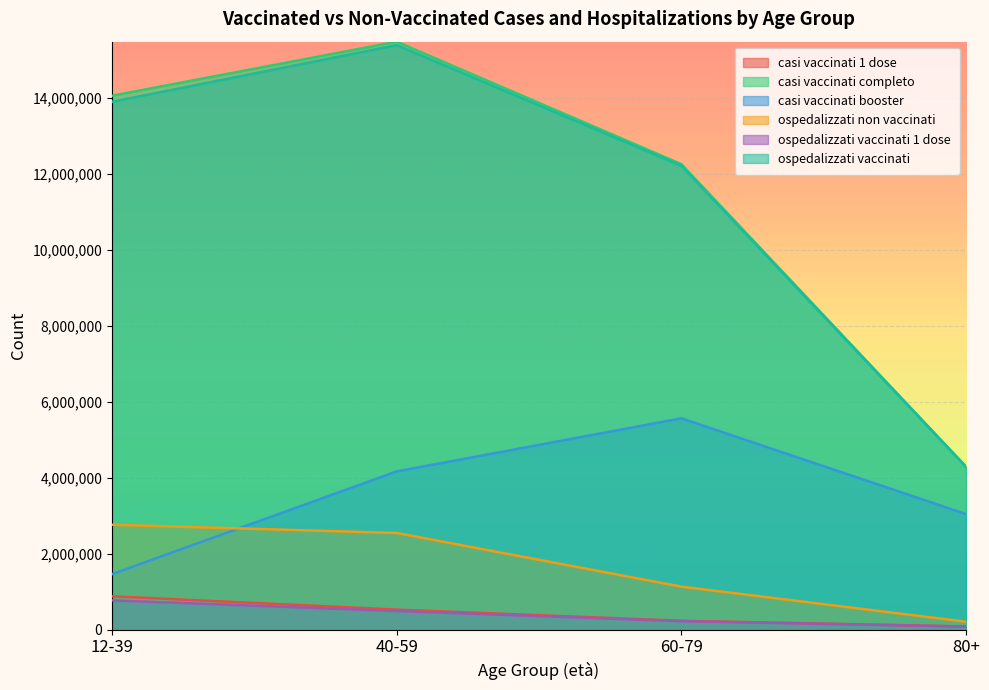

True or false: ospedalizzati non vaccinati and casi vaccinati 1 dose intersect in this chart.

False